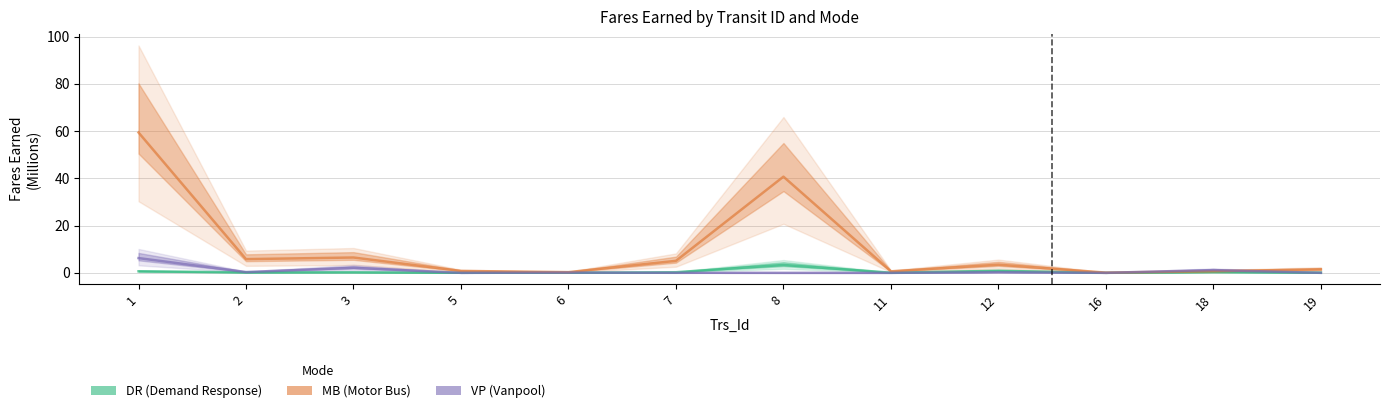

Is the value of VP at 12 greater than the value of DR at 18?

No